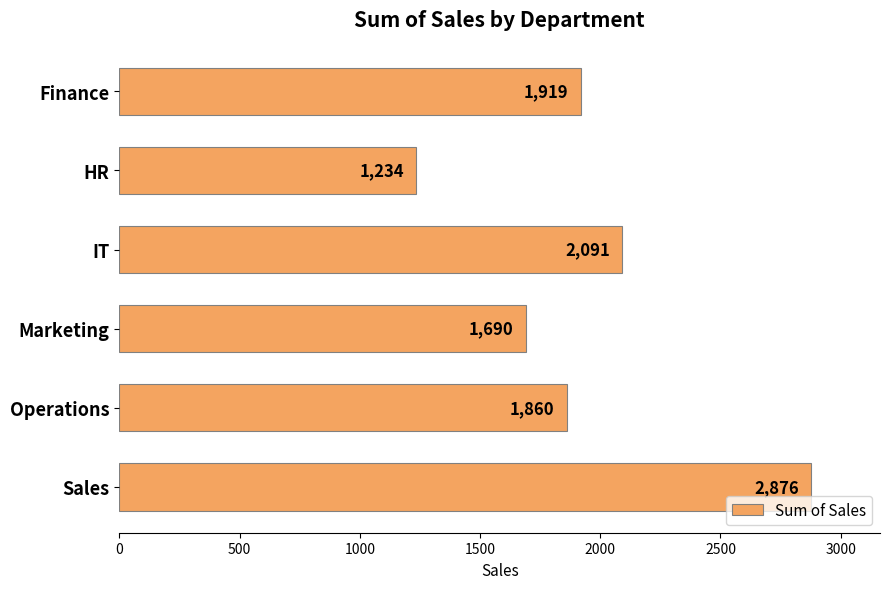

Between Operations and Finance, which is larger?

Finance